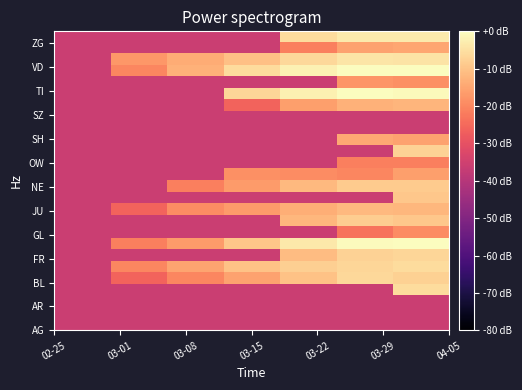

Count the number of data series in this chart.

26